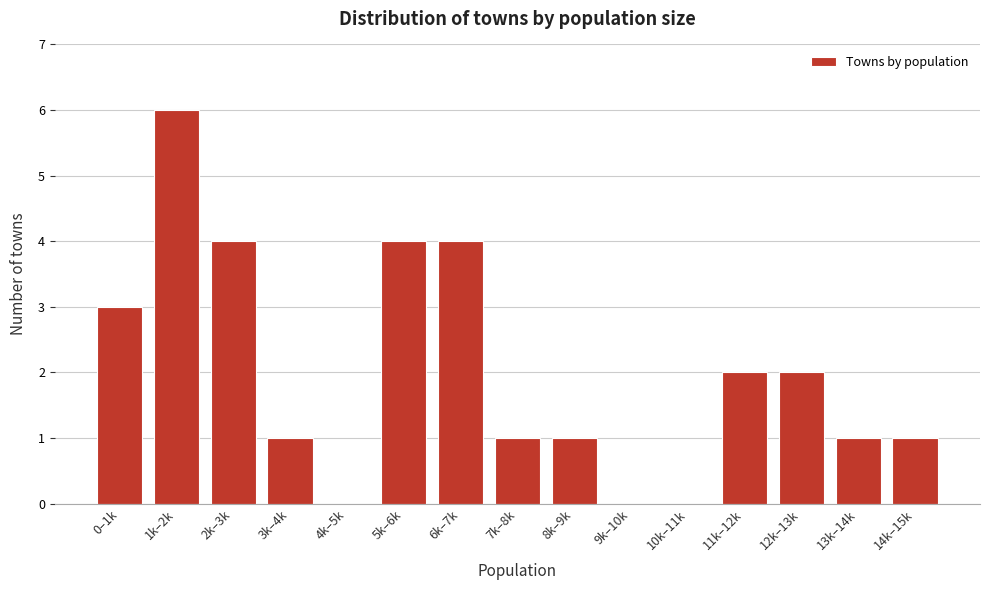

What is the sum of all values?

30